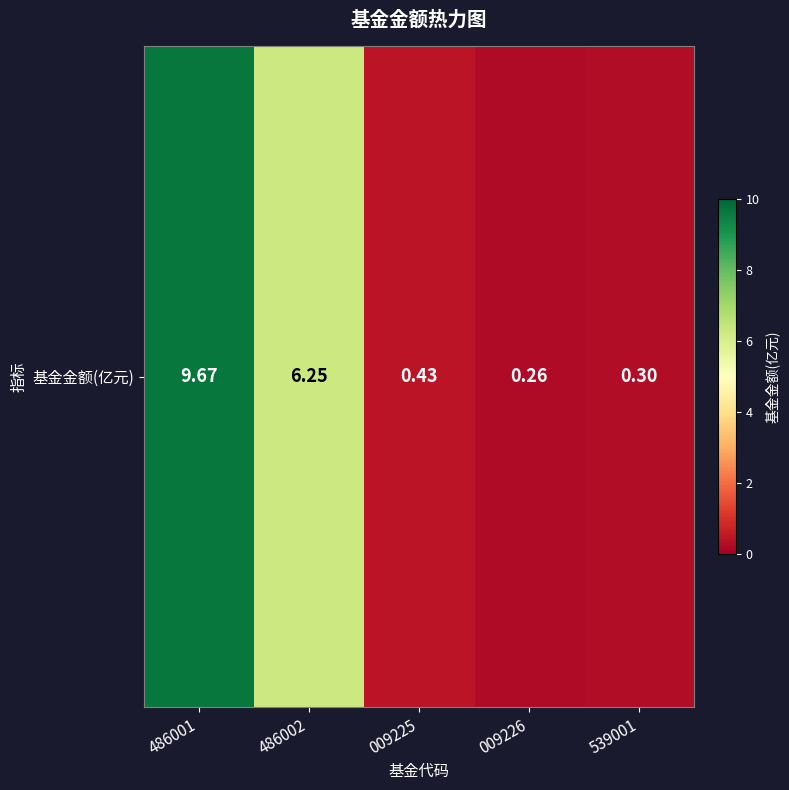

Is it true that the value at 486002 is 6.2?

True